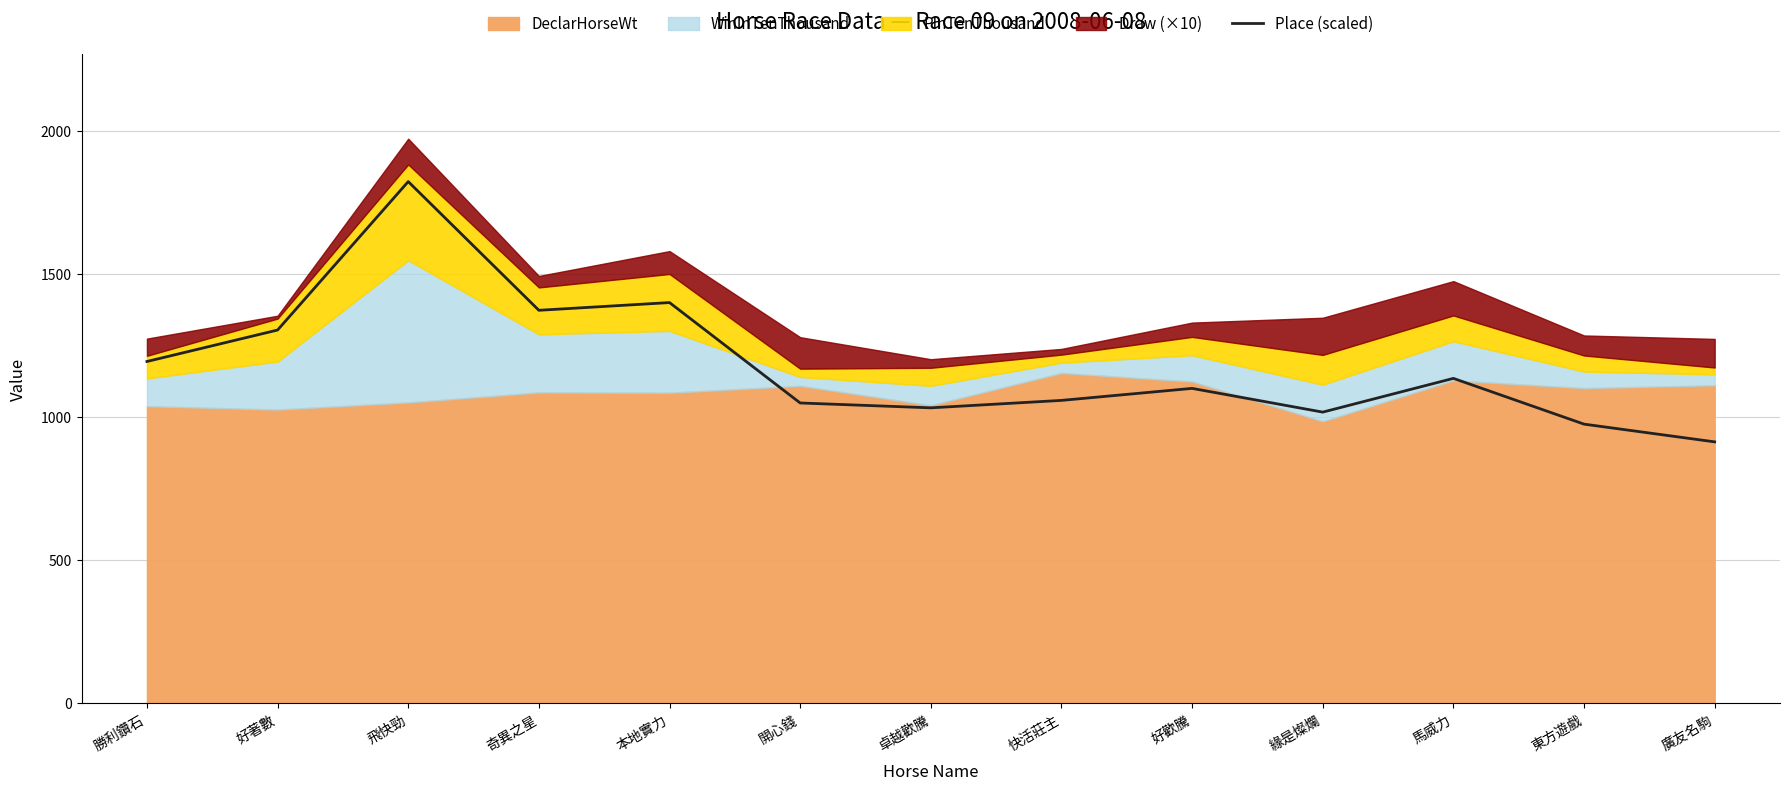

What is the value of the 1st point from the left?

1195